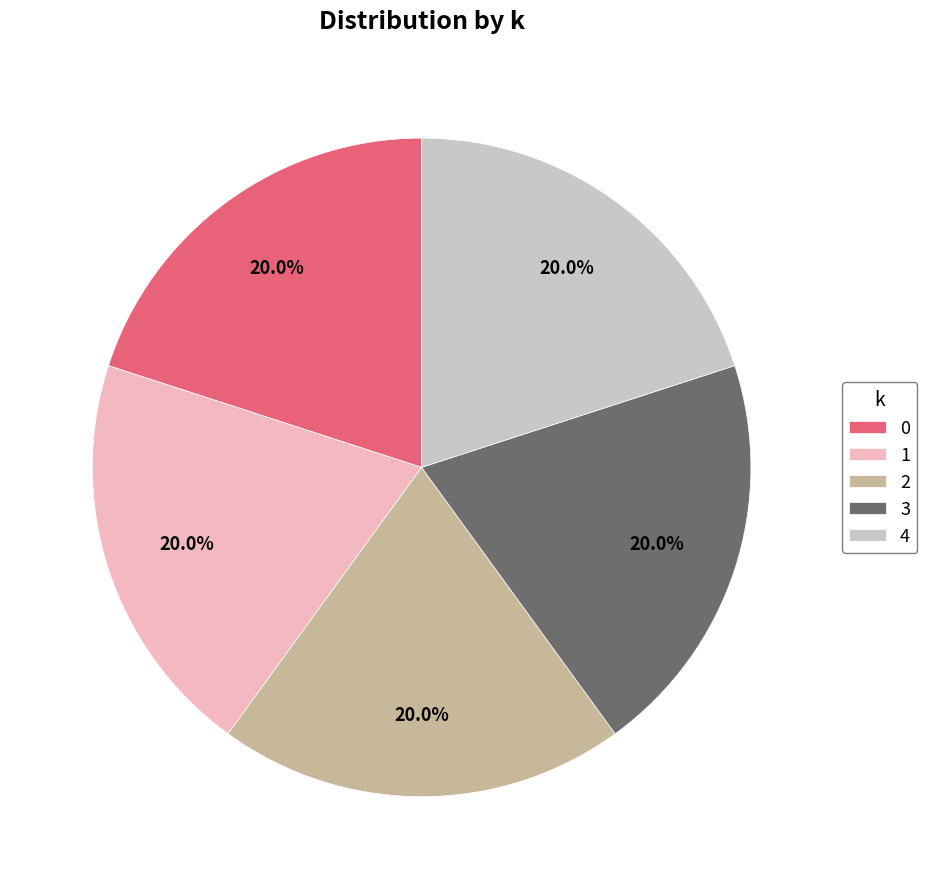

What percentage is NOT represented by 3?

80.0%